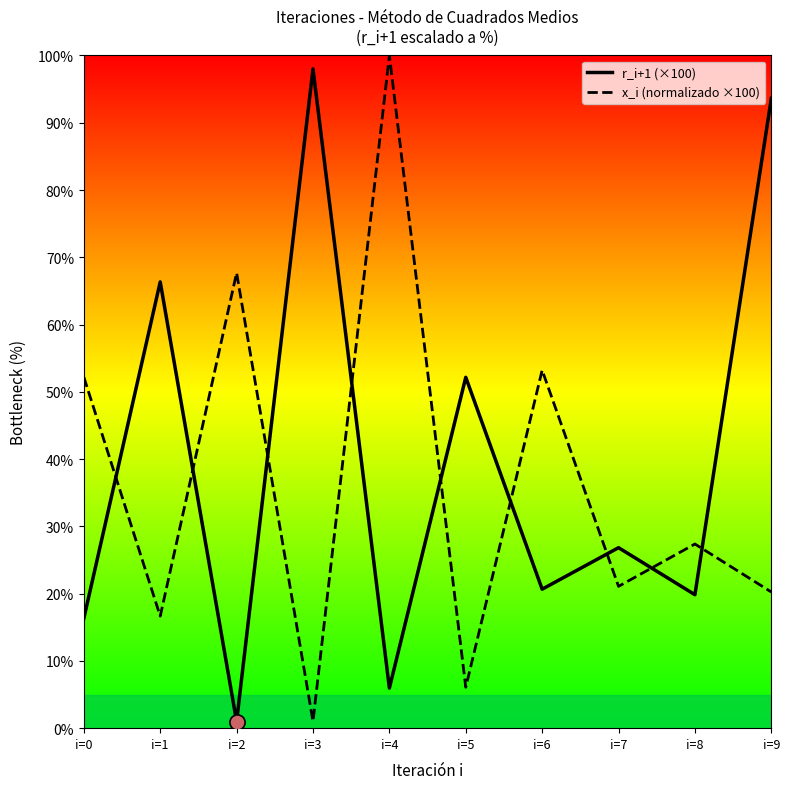

Which series has the largest total across all categories?

r_i+1 (×100)